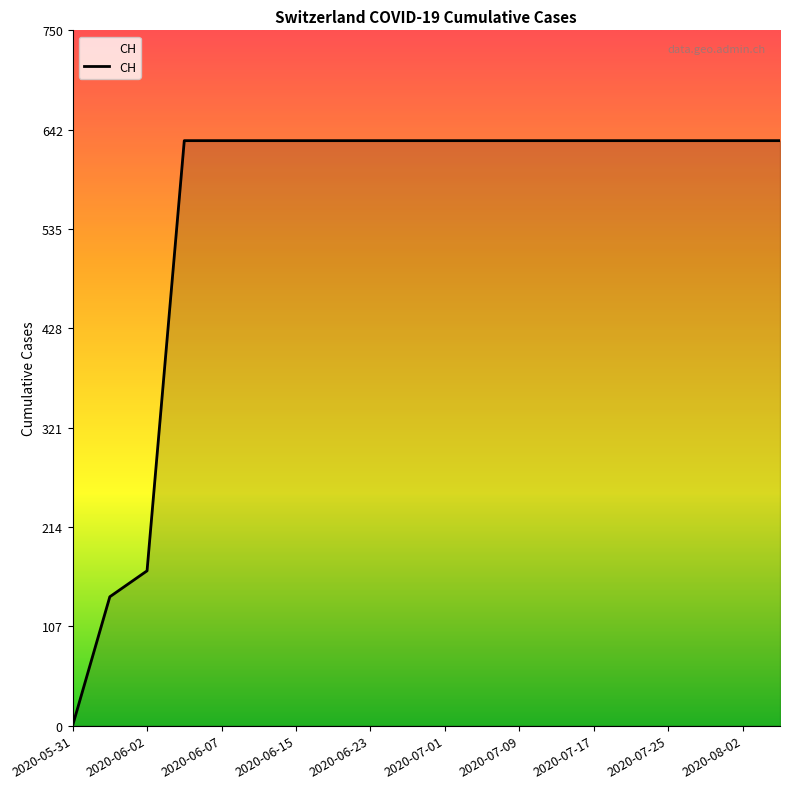

What is the greatest value displayed?

631